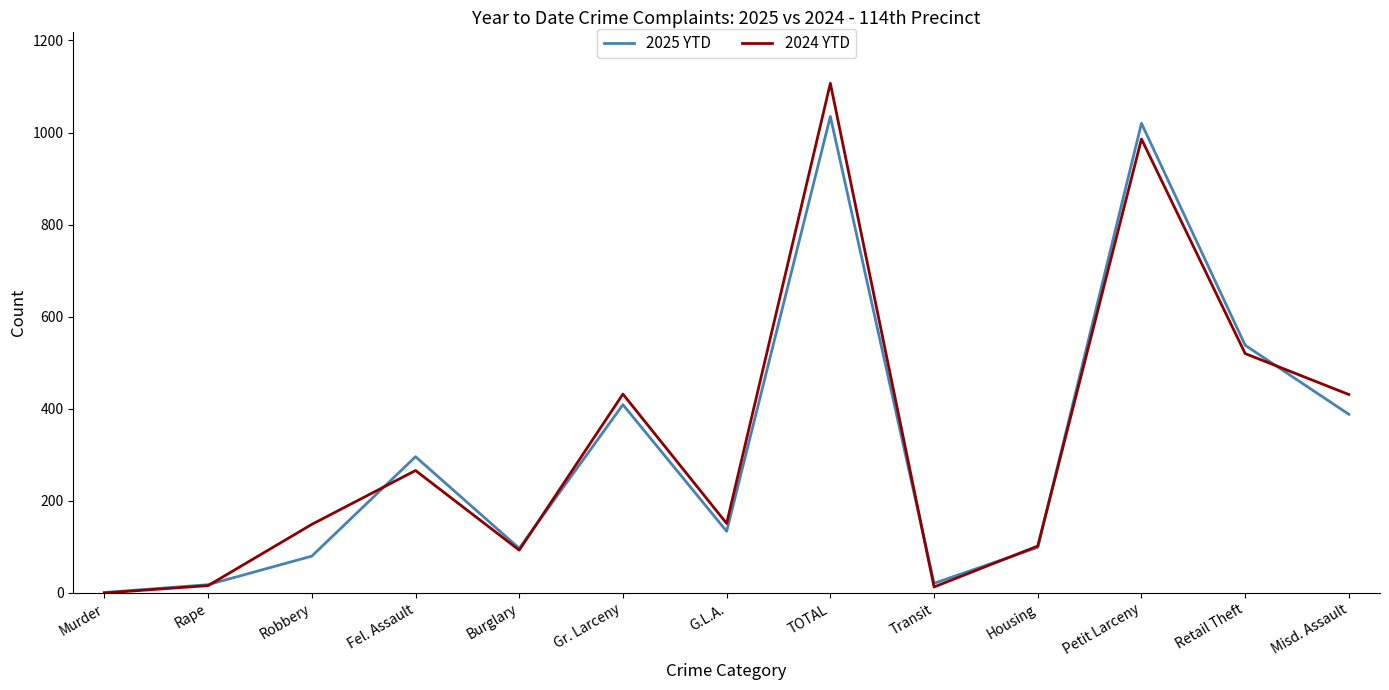

Rank the series by their maximum value, from lowest to highest.

2025 YTD, 2024 YTD